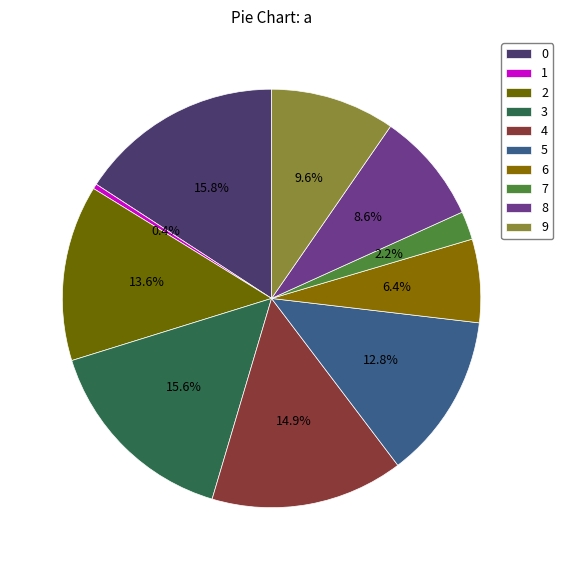

The 3 slice represents 27% of the pie. True or false?

False